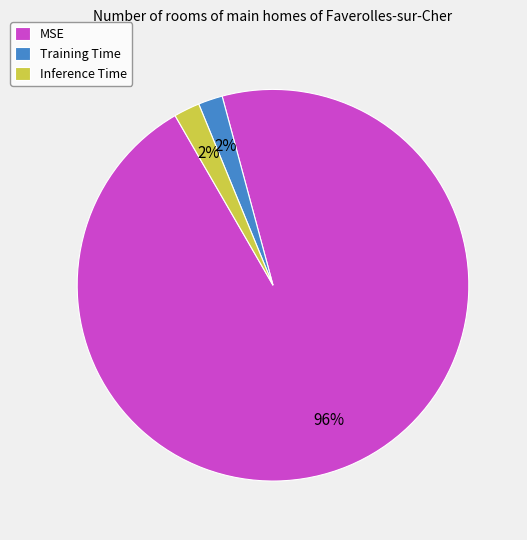

What is the majority slice?

MSE